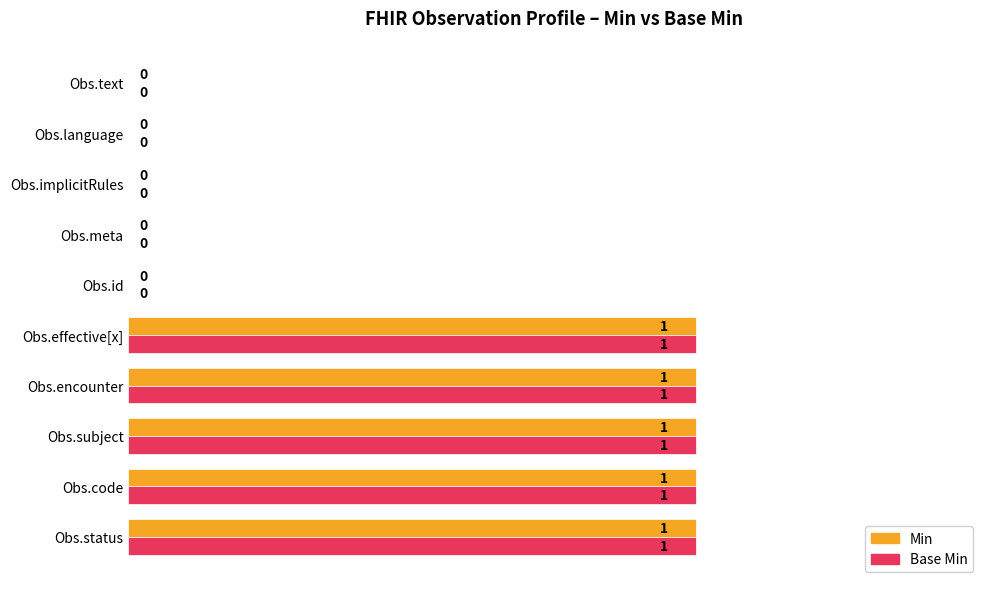

Is it true that Min equals 1 at Obs.encounter?

True